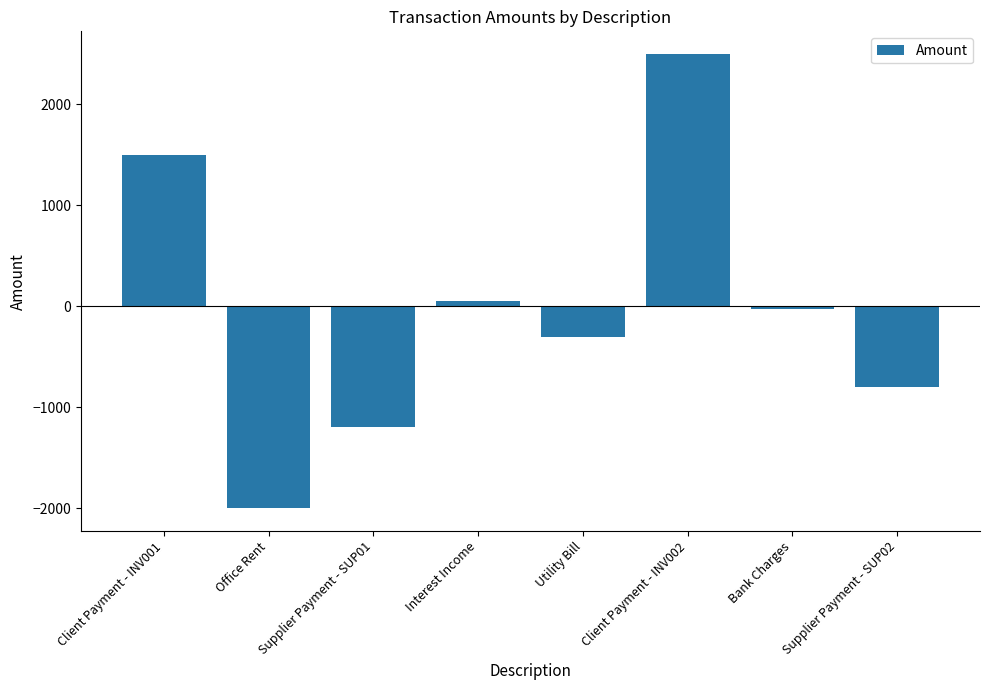

List the labels in order of value, smallest first.

Office Rent, Supplier Payment - SUP01, Supplier Payment - SUP02, Utility Bill, Bank Charges, Interest Income, Client Payment - INV001, Client Payment - INV002